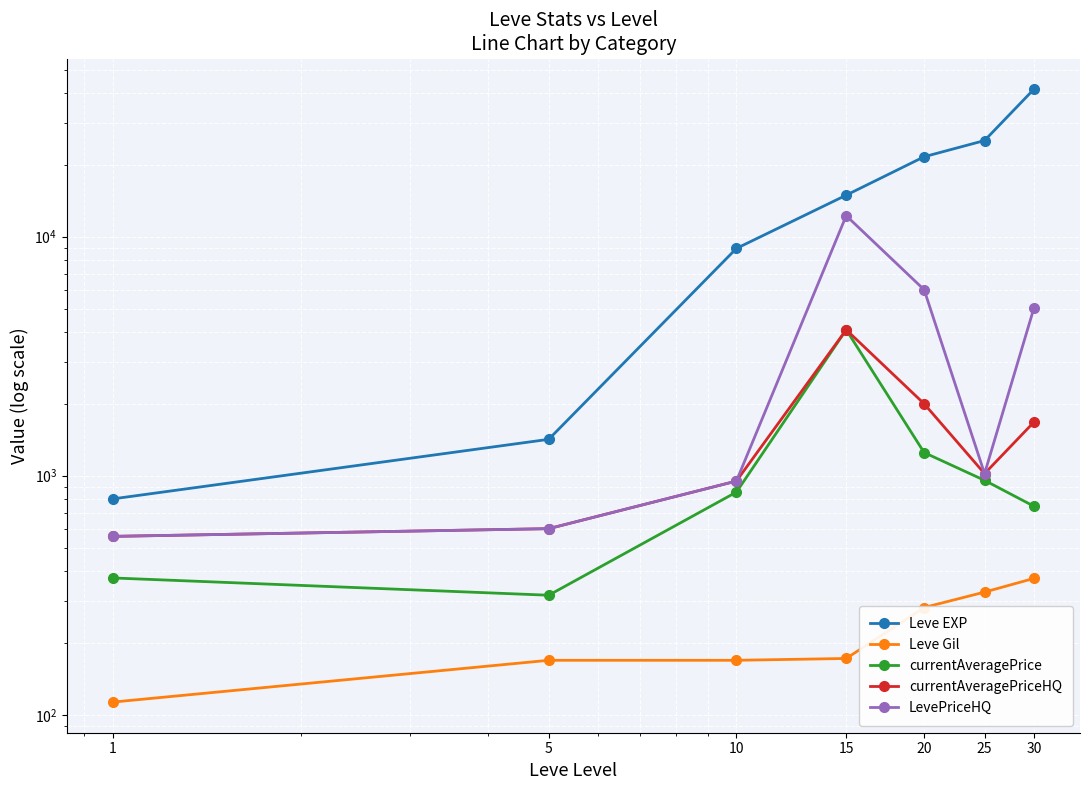

What is the spread (max minus min) of values at 15?

14748.0